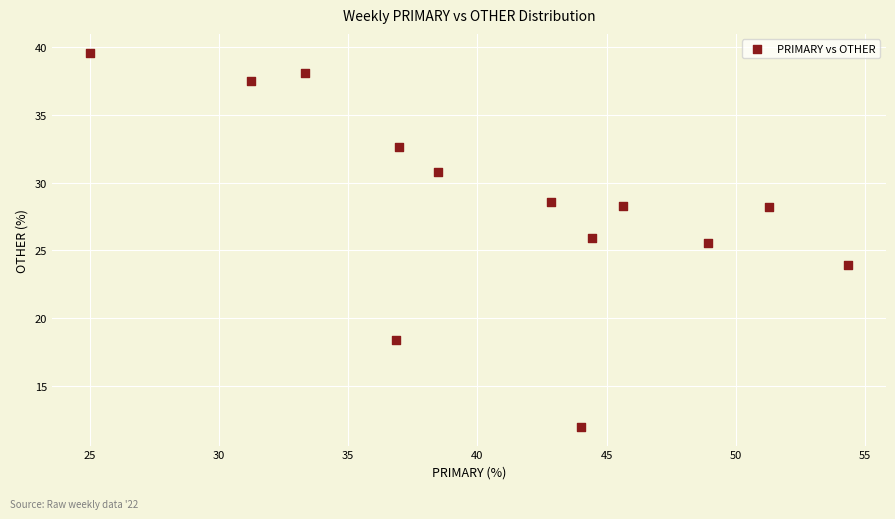

What Y value in the scatter plot is closest to 25?

25.5